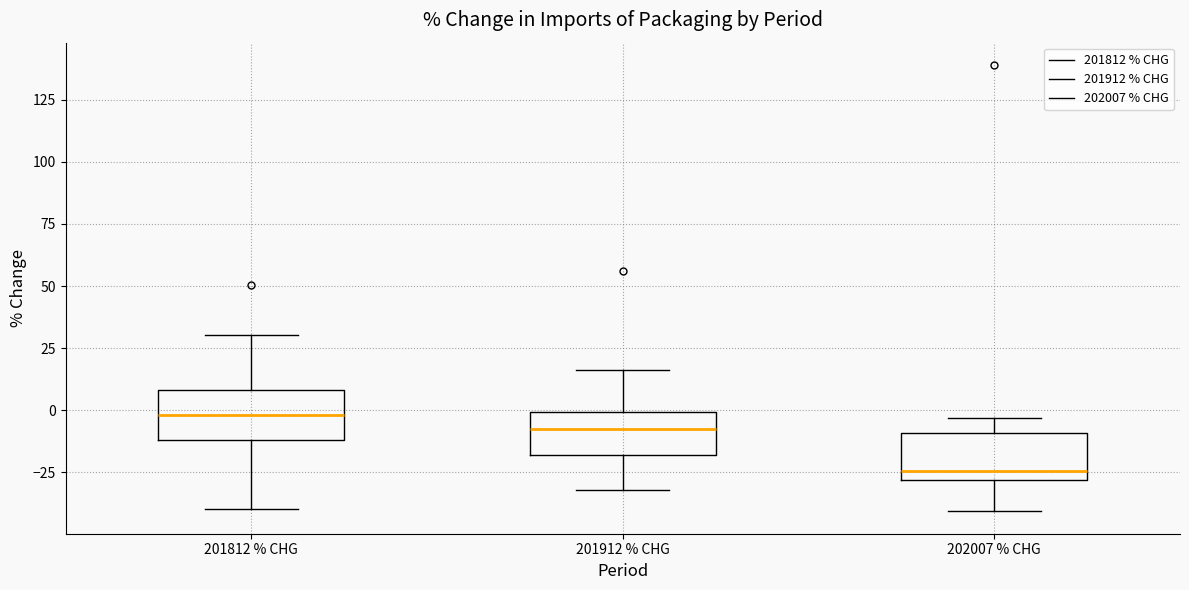

Reading left to right, transcribe this box plot: for each box, give where its median line is, the range the box spans, and where its two whiskers end, as read against the y-axis. The values are not printed on the chart, so give them approximately, as read against the axis.

201812 % CHG: median 0, box -10 to 10, whiskers -40 to 30
201912 % CHG: median -10, box -20 to 0, whiskers -30 to 15
202007 % CHG: median -25, box -30 to -10, whiskers -40 to -5